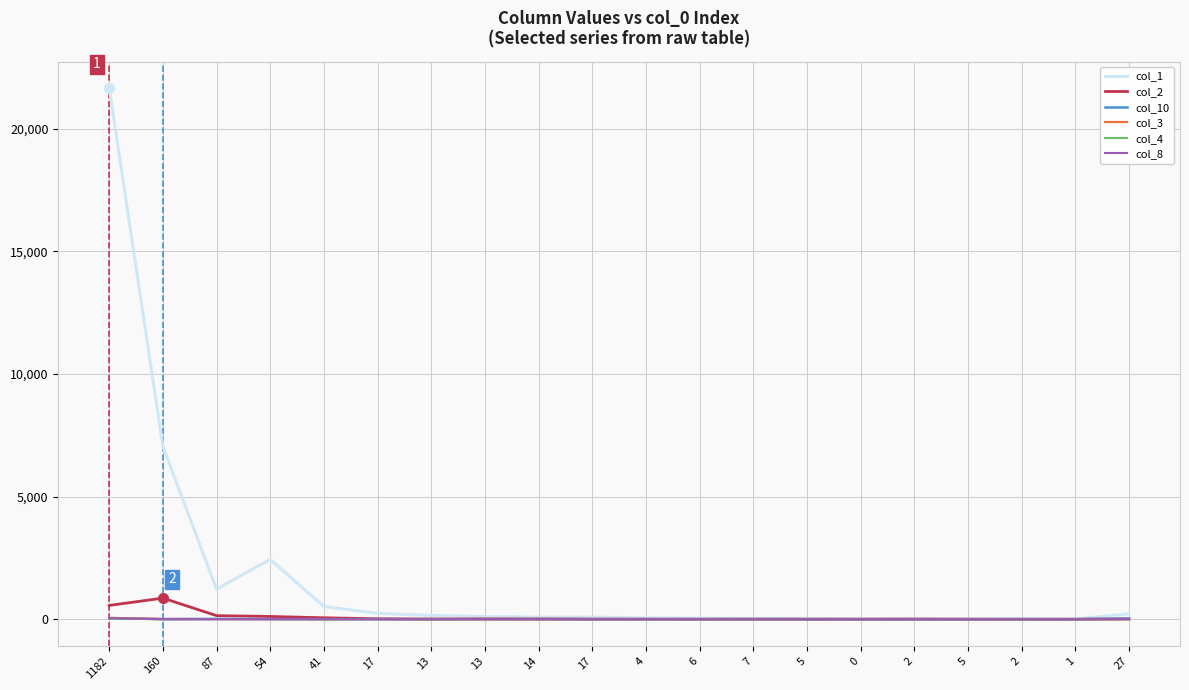

At which label does col_1 reach its peak?

1182